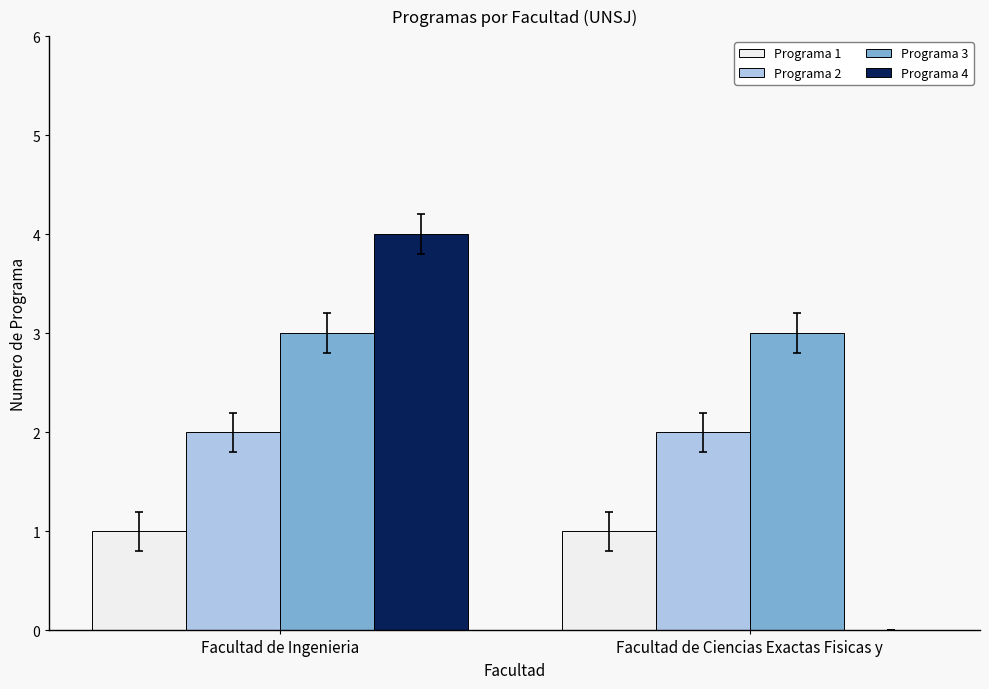

Between Facultad de Ingenieria and Facultad de Ciencias Exactas Fisicas y, which series saw the biggest shift?

Programa 4